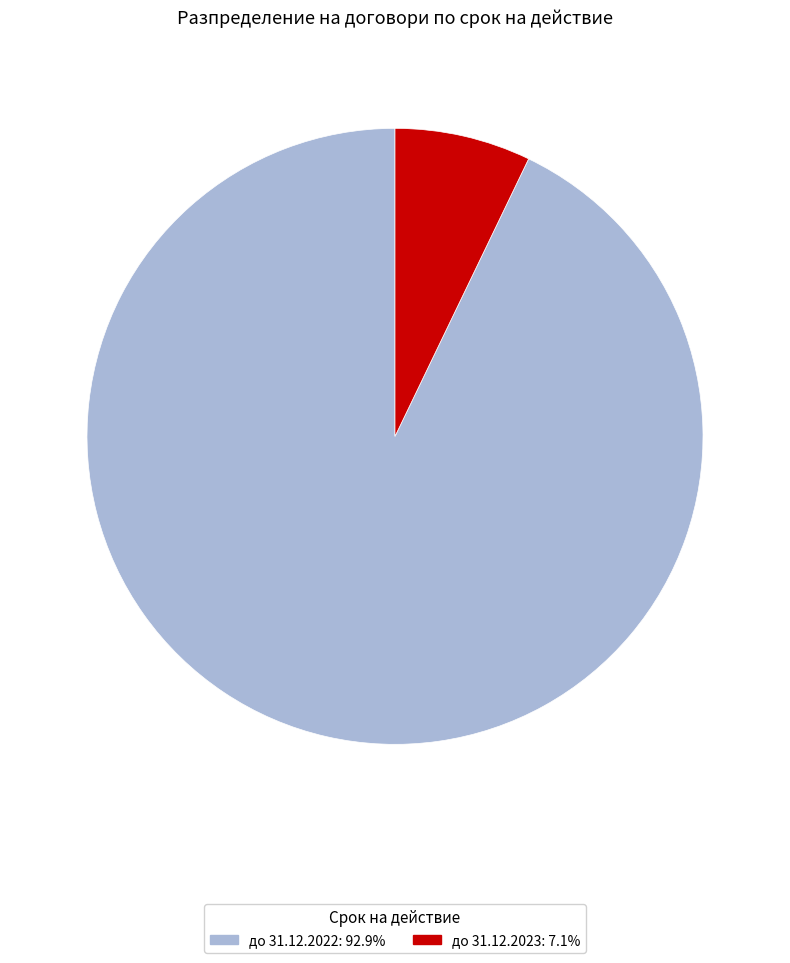

Is there any slice that represents more than half of the pie?

Yes